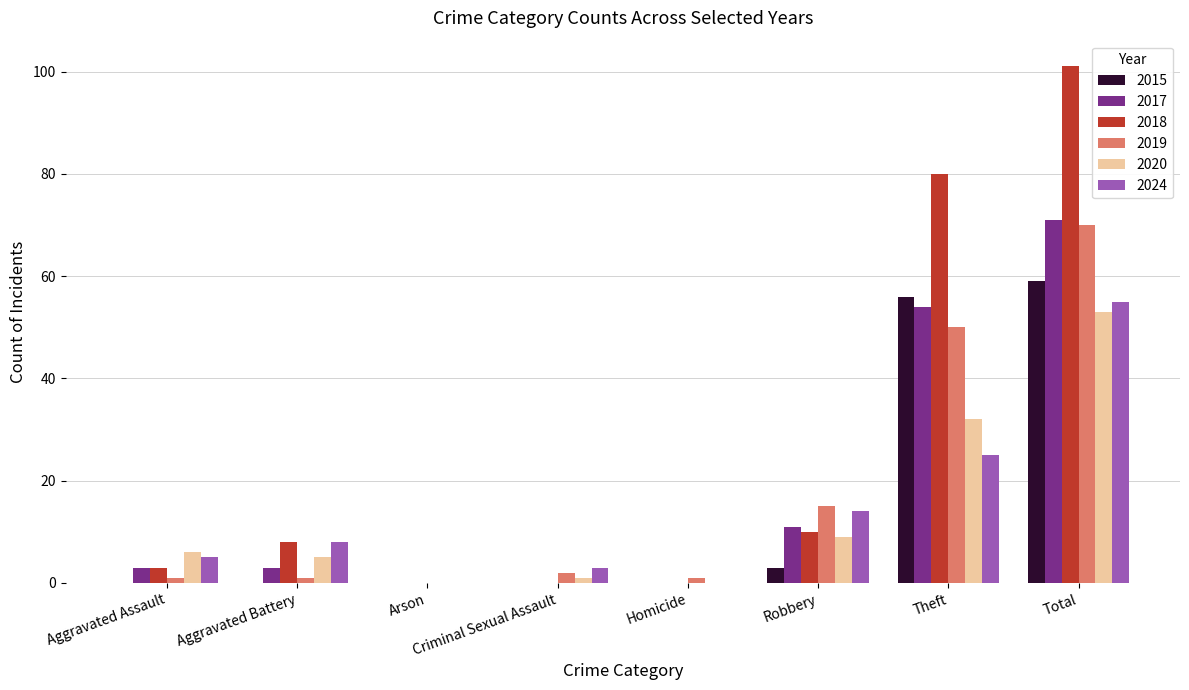

Which series has the largest total across all categories?

2018